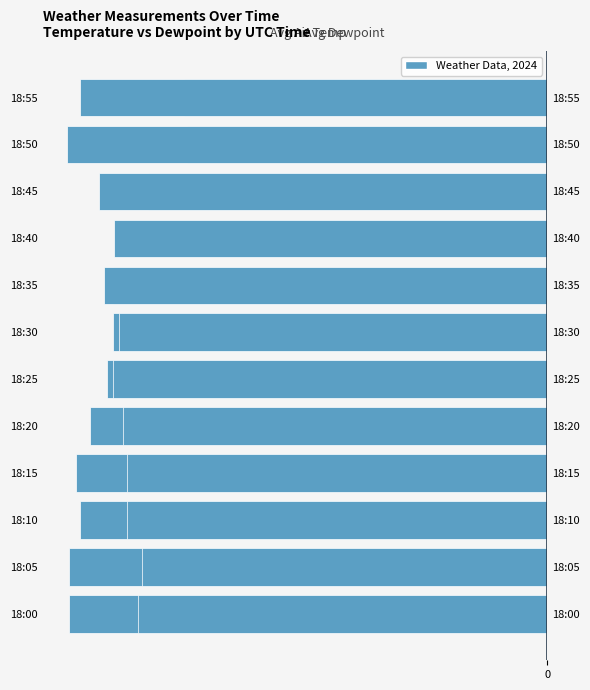

How many bars are there in each group?

2